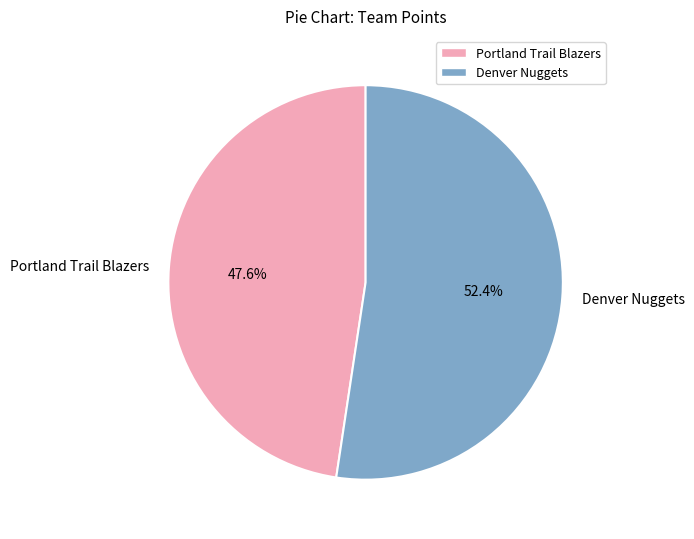

To the nearest percent, what is the difference between the largest and smallest slice percentages?

5%